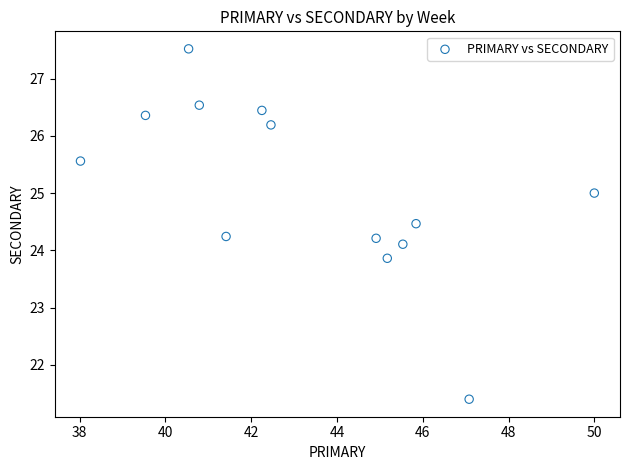

What is the range of X values (max minus min)?

12.0